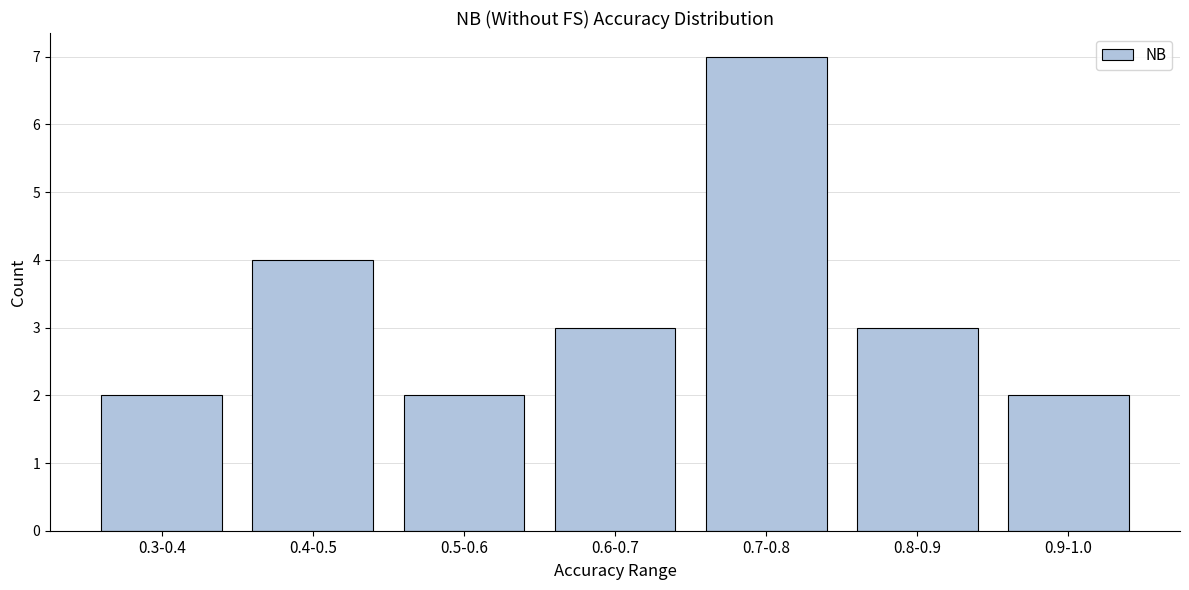

Reading left to right, what are all the values shown in this chart?

0.3-0.4=2	0.4-0.5=4	0.5-0.6=2	0.6-0.7=3	0.7-0.8=7	0.8-0.9=3	0.9-1.0=2